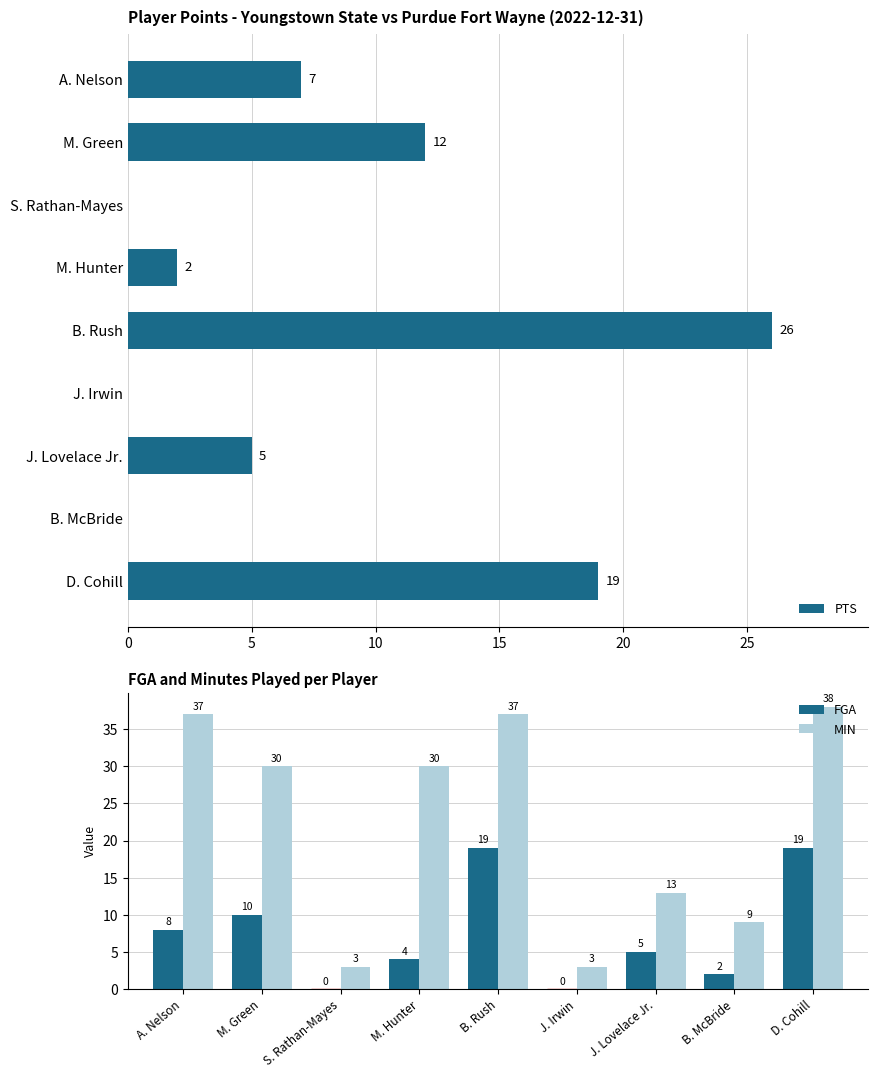

Which category has the highest value in the PTS series?

B. Rush